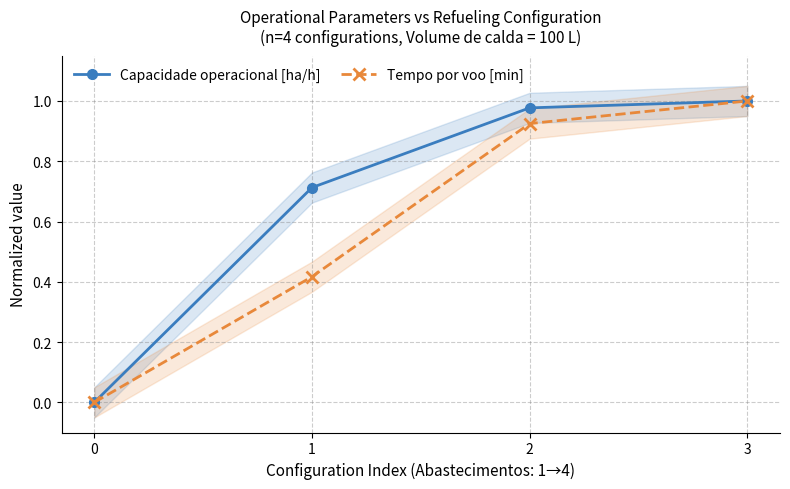

Is the value of Tempo por voo [min] at 3 greater than the value of Capacidade operacional [ha/h] at 0?

Yes